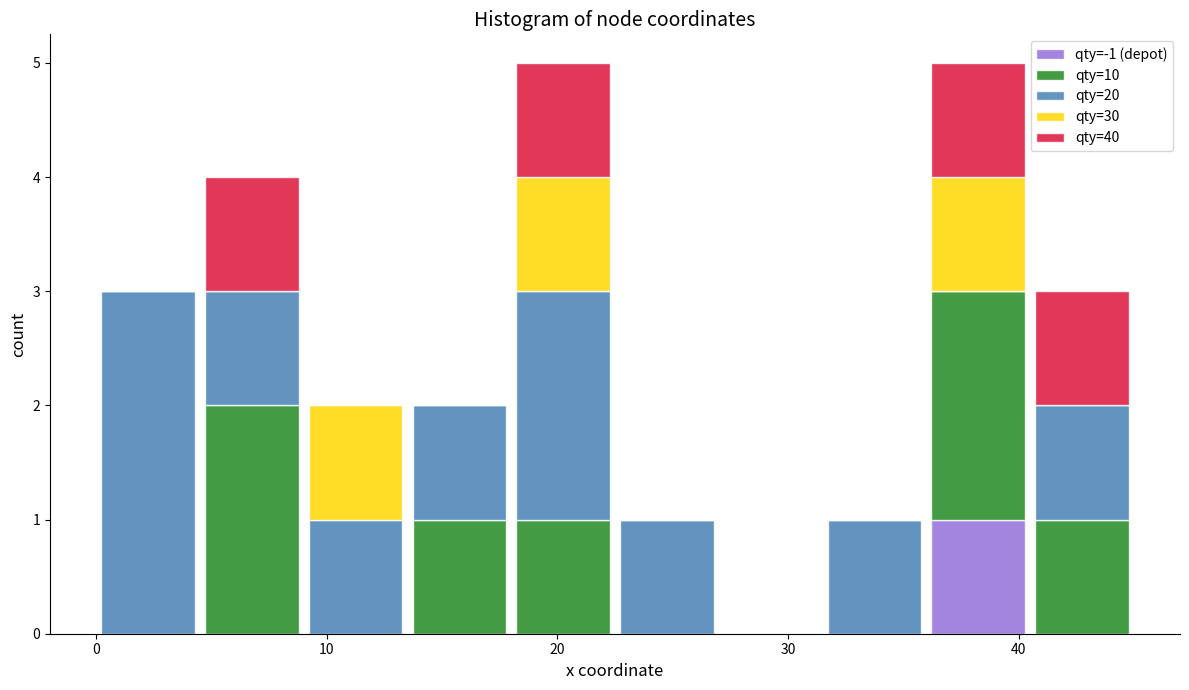

Reading left to right, list every stacked bar in this chart as the range it spans on the x-axis followed by its total height. Neither the bar edges nor the heights are printed on the chart, so give them approximately, as read against the axes.

0.0 to 4.5: 3
4.5 to 9.0: 4
9.0 to 13.5: 2
13.5 to 18.0: 2
18.0 to 22.5: 5
22.5 to 27.0: 1
27.0 to 31.5: 0
31.5 to 36.0: 1
36.0 to 40.5: 5
40.5 to 45.0: 3